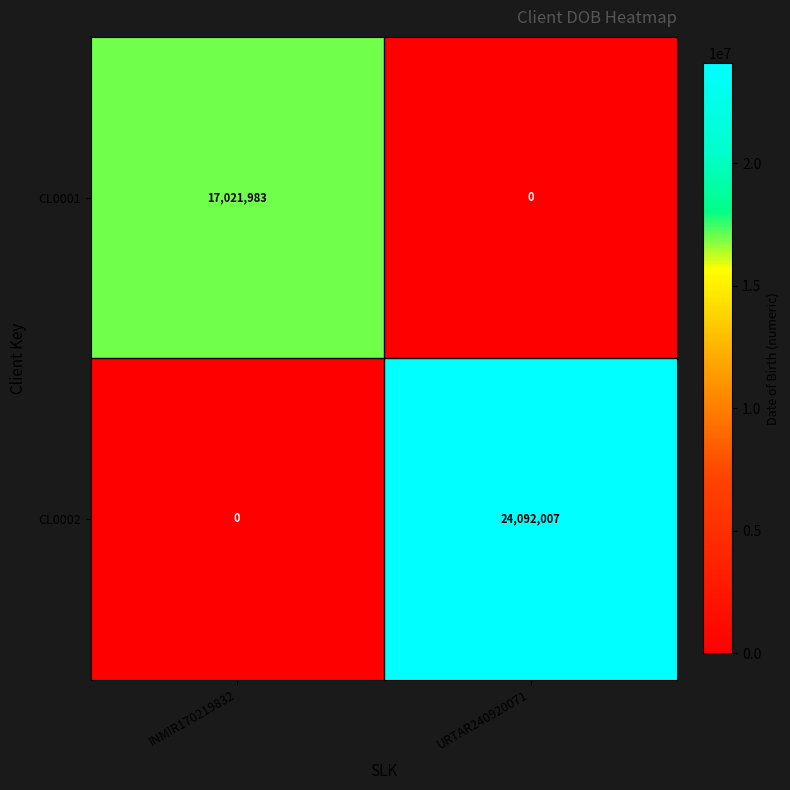

Reading left to right, what are all the values shown in this chart?

CL0001: 17021983	0
CL0002: 0	24092007